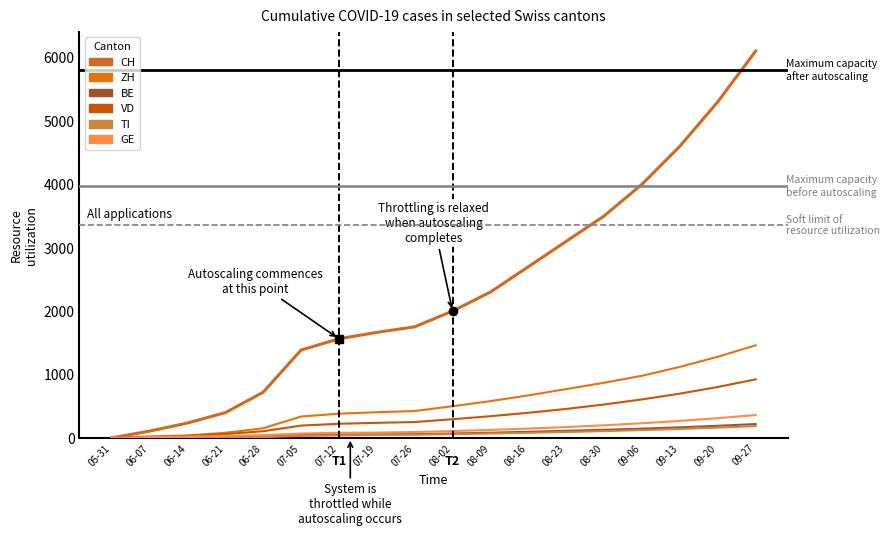

Reading right to left, extract all data points from this chart.

CH: 6100	5300	4600	4000	3500	3100	2700	2300	2000	1752	1664	1563	1385	720	398	234	107	0
ZH: 1460	1280	1120	980	870	770	670	580	500	424	405	382	337	152	80	38	23	0
BE: 218	191	167	146	128	112	96	82	70	59	57	53	49	21	27	27	8	0
VD: 923	803	698	607	527	457	396	342	295	250	238	223	194	105	60	32	15	0
TI: 186	162	141	123	107	93	80	69	59	50	48	40	31	12	10	6	1	0
GE: 361	311	268	231	199	171	147	126	108	92	84	80	69	44	31	20	13	0